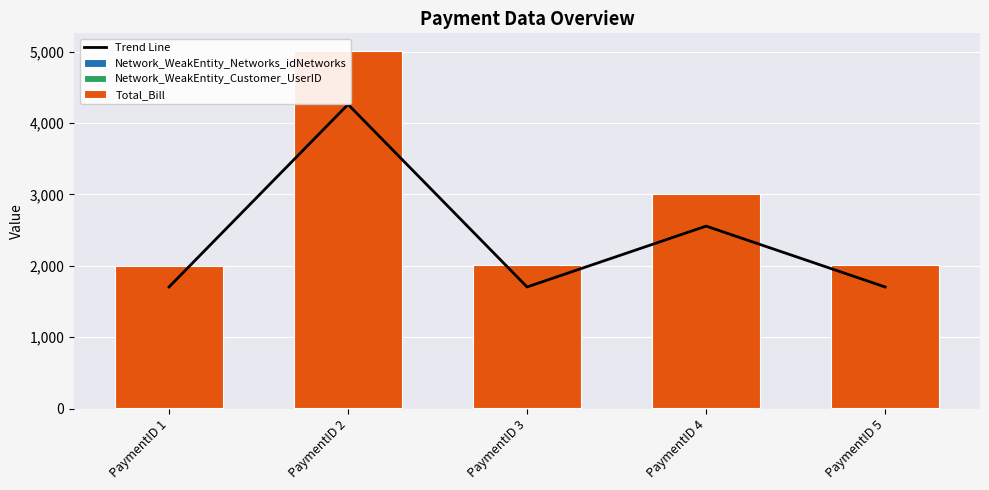

What are all the series names shown in the legend?

Trend Line, Network_WeakEntity_Networks_idNetworks, Network_WeakEntity_Customer_UserID, Total_Bill